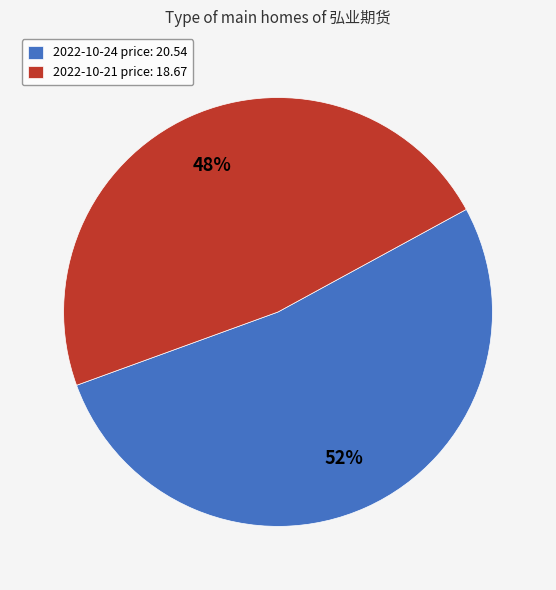

Do 2022-10-21 price: 18.67 and 2022-10-24 price: 20.54 together represent more than half of the pie?

Yes